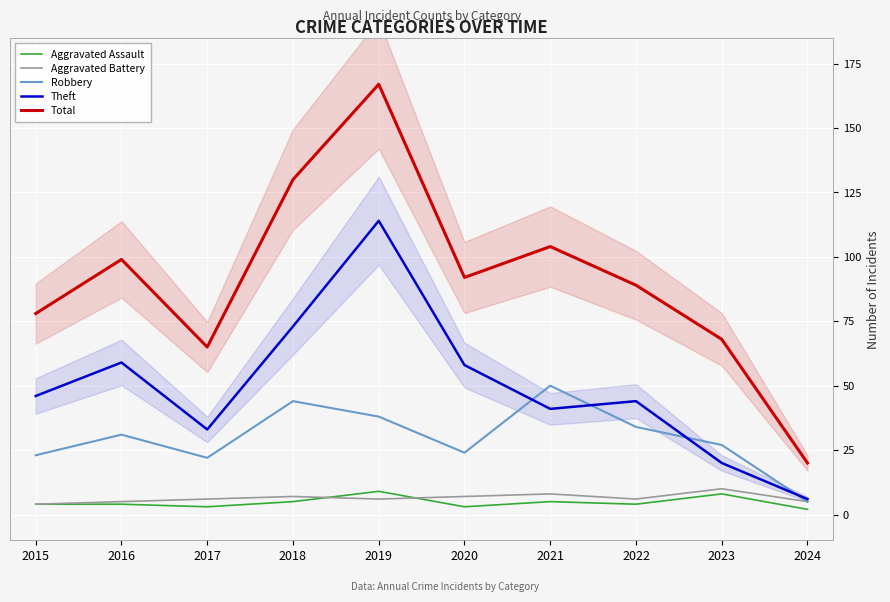

At which category is the sum across all series the highest?

2019